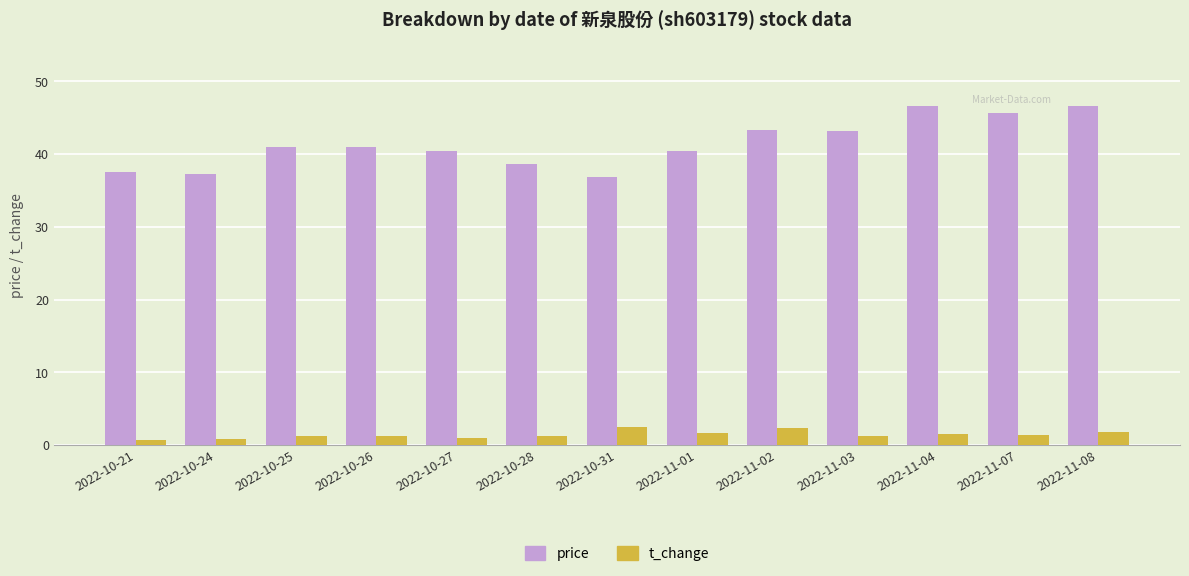

Rank the series at 2022-11-03 from lowest to highest value.

t_change, price